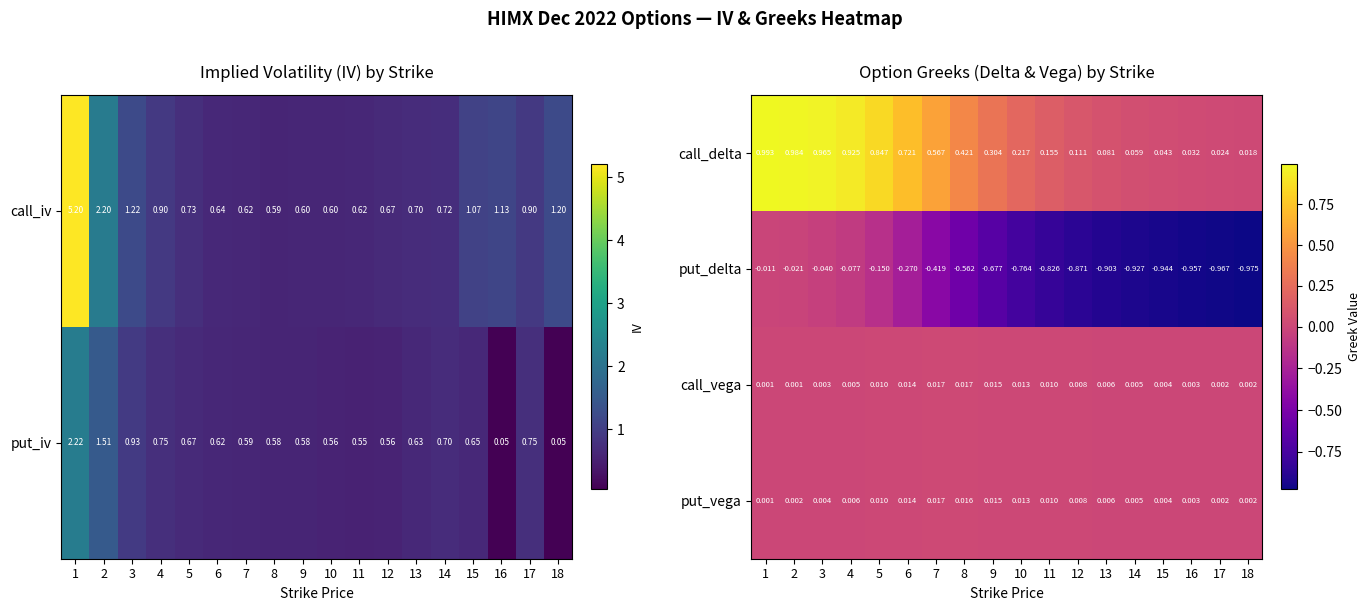

What is the spread (max minus min) of values at 5?

1.0